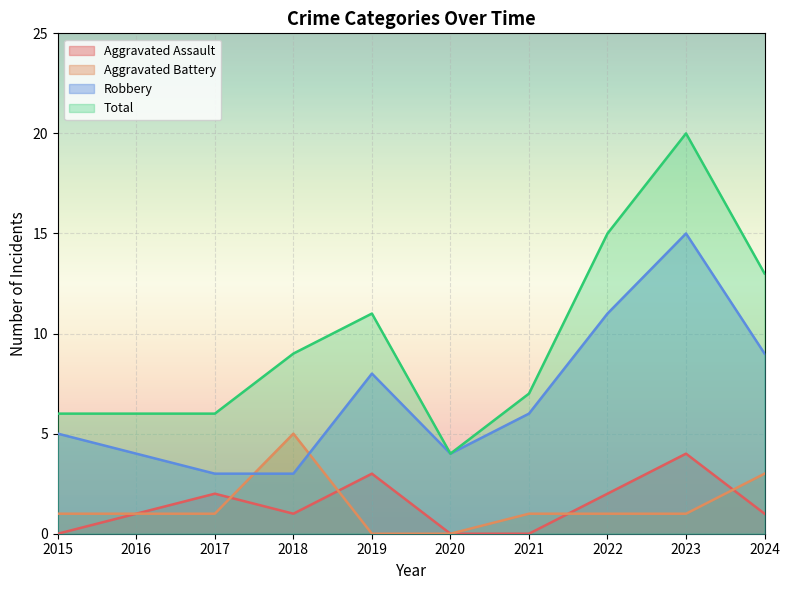

Is it true that Total equals 6 at 2016?

True